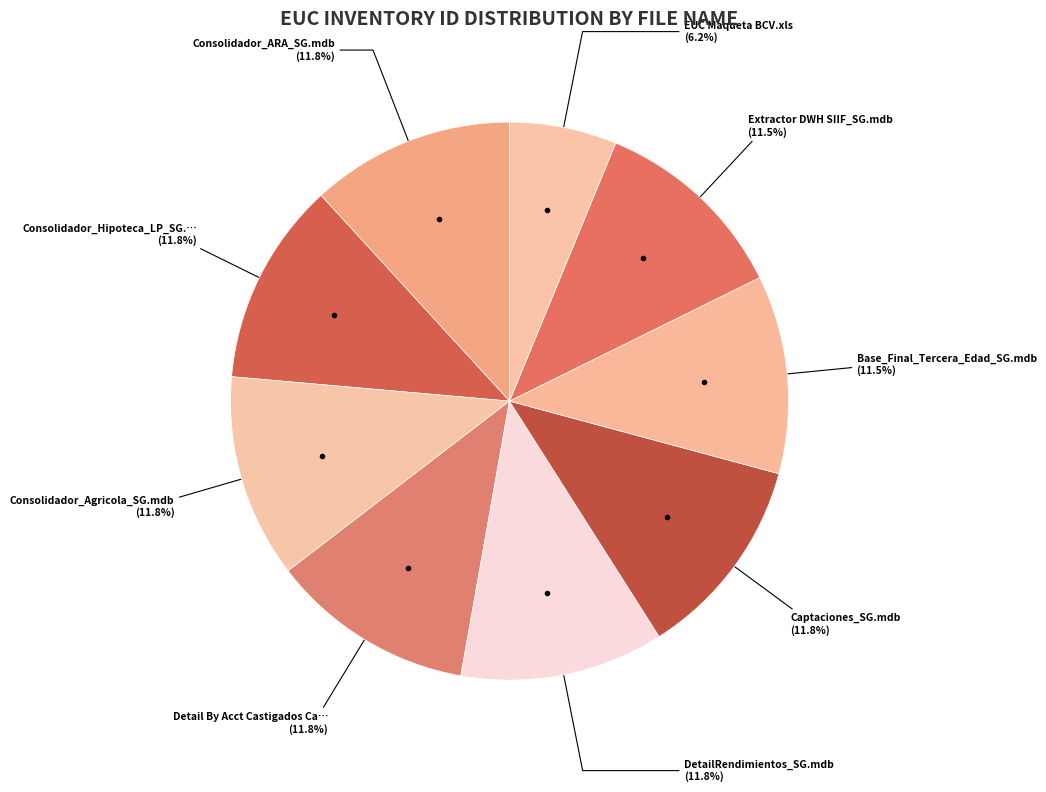

Which slice is the smallest?

EUC Maqueta BCV.xls